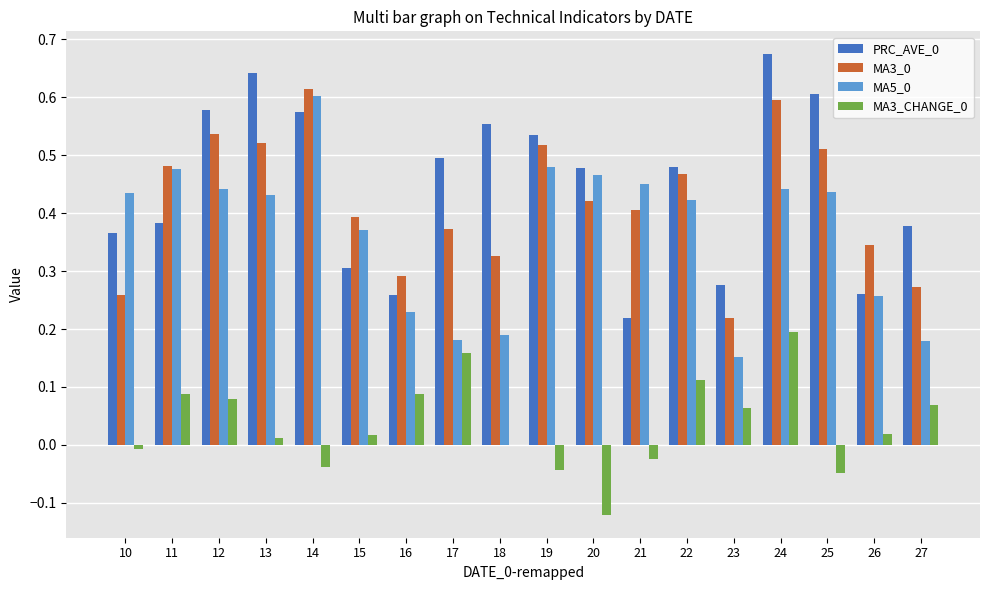

At which category is the sum across all series the highest?

24